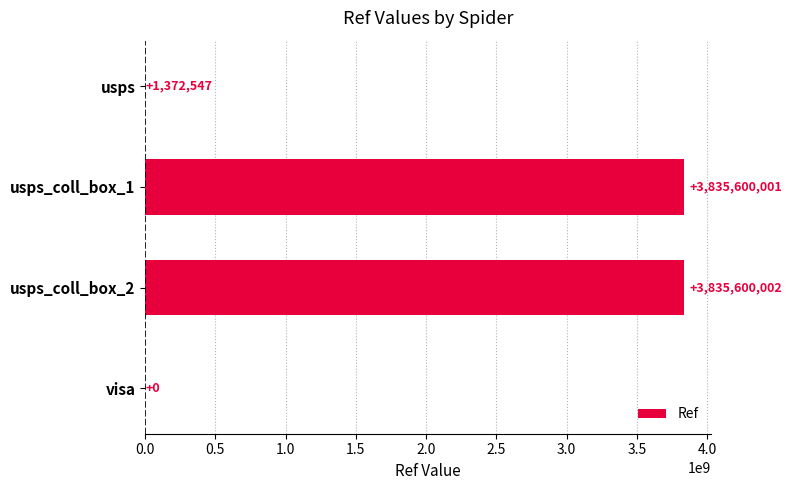

How many data points does each series have?

4